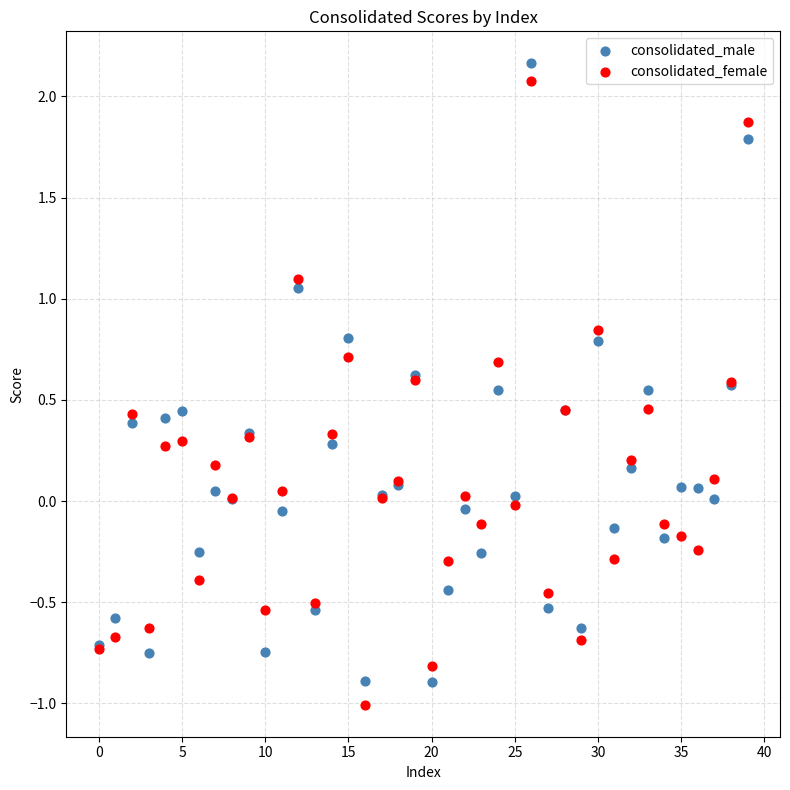

Which series reaches the maximum Y coordinate?

consolidated_male